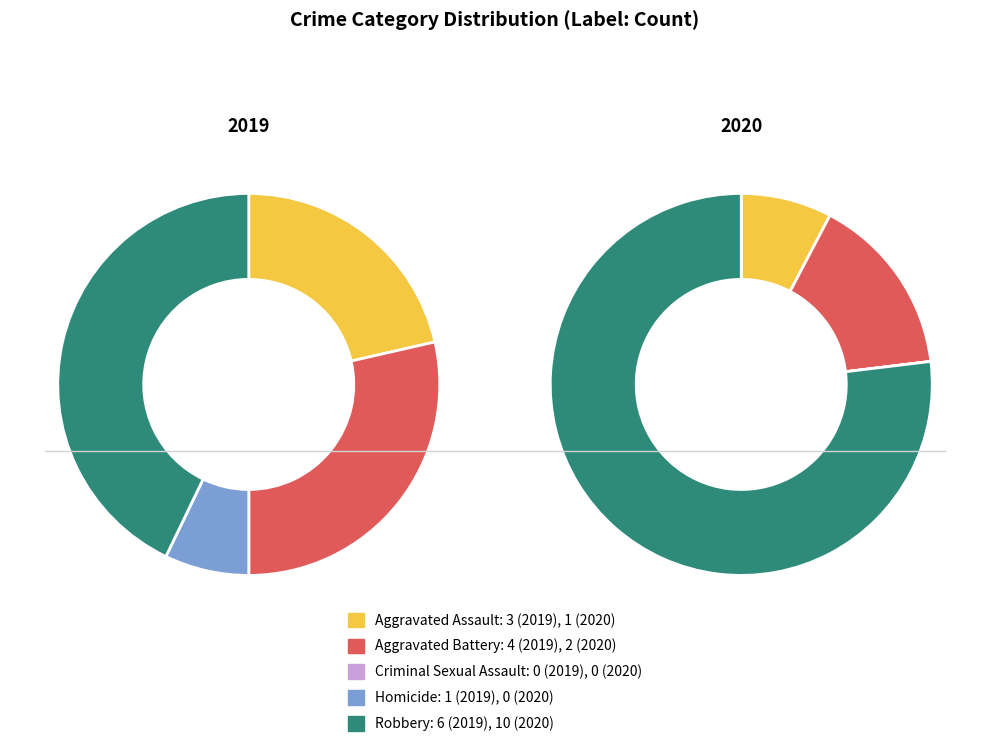

Does 3 represent more than half of the total?

No